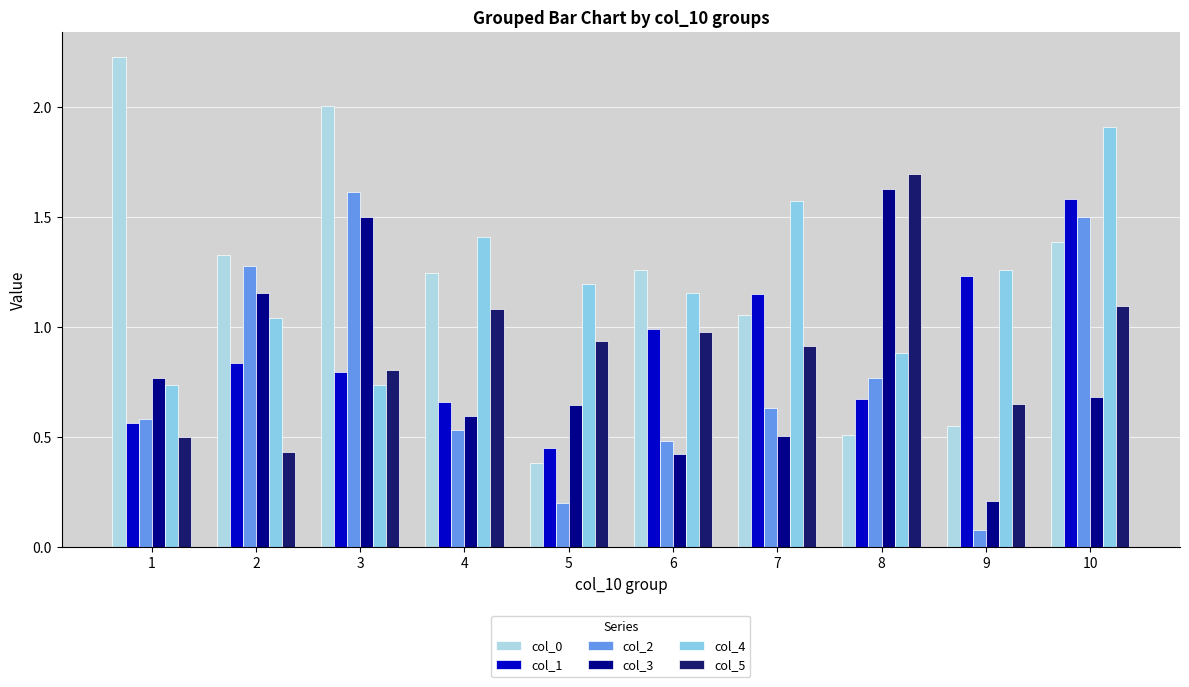

What is the minimum value shown in the chart?

0.1